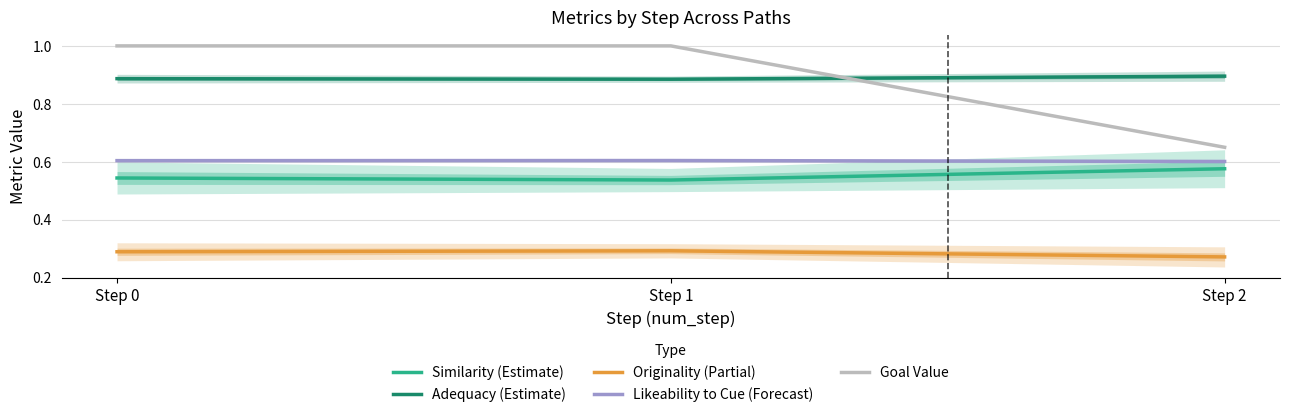

Rank the series by their maximum value, from lowest to highest.

Originality (Partial), Similarity (Estimate), Likeability to Cue (Forecast), Adequacy (Estimate), Goal Value